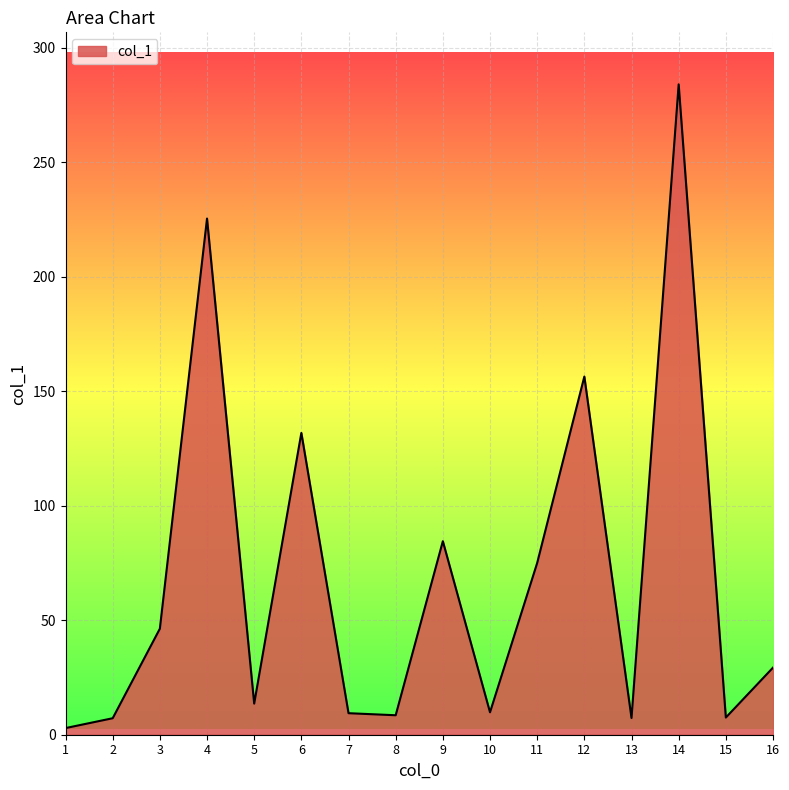

What is the maximum value shown in the chart?

284.0